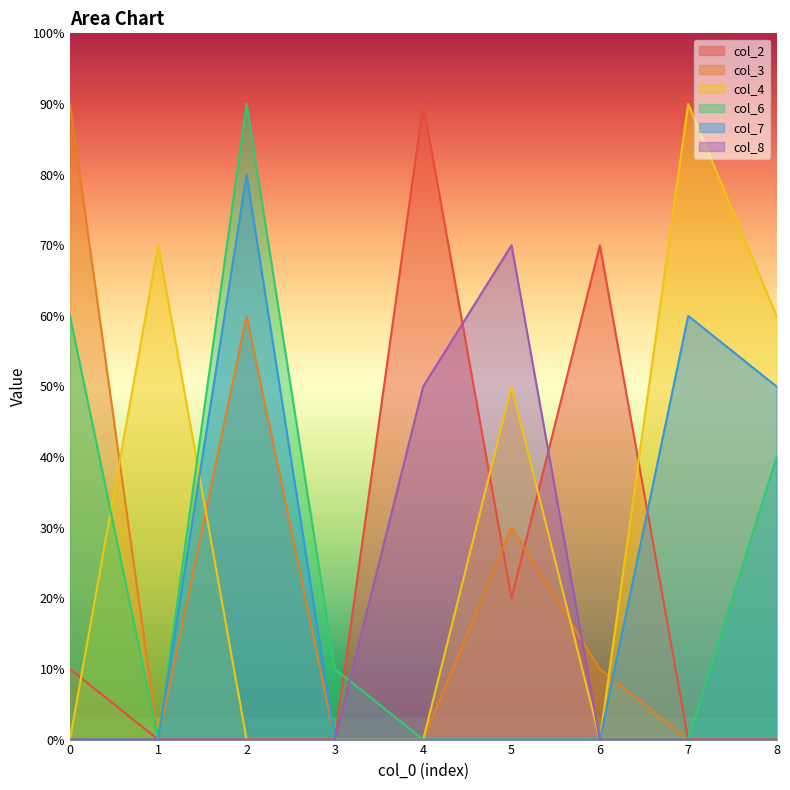

Between 2 and 5, which series saw the biggest shift?

col_6